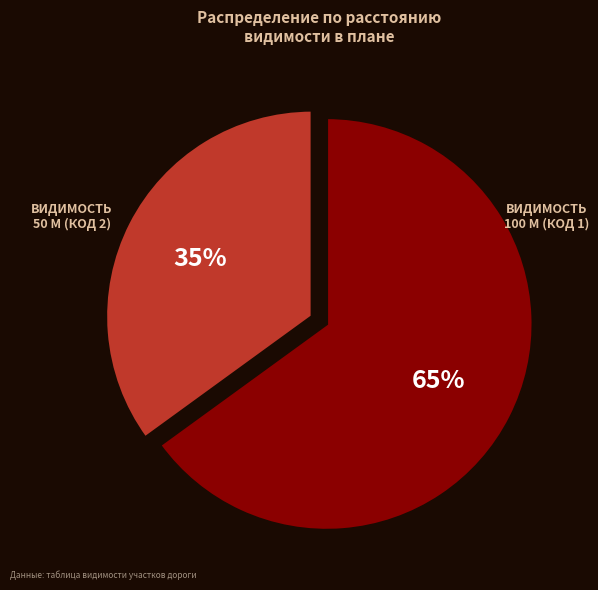

To the nearest percent, what is the difference between the largest and smallest slice percentages?

30%